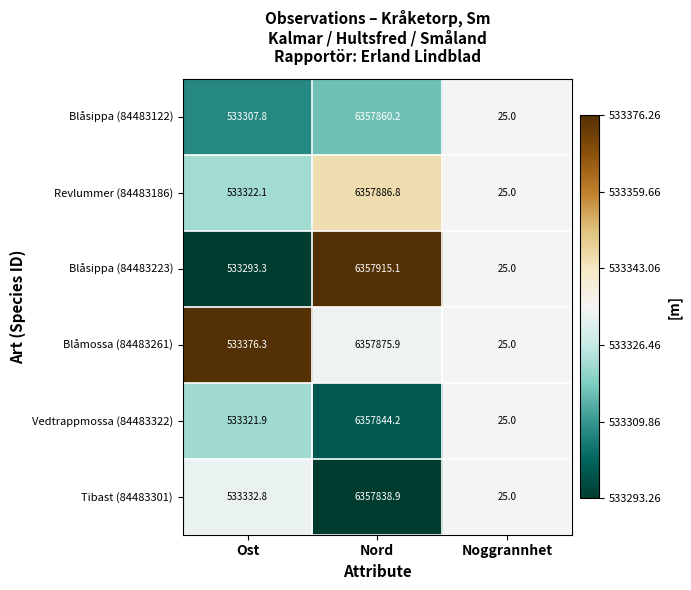

The value of Blåsippa (84483223) at Noggrannhet is 38.5. True or false?

False